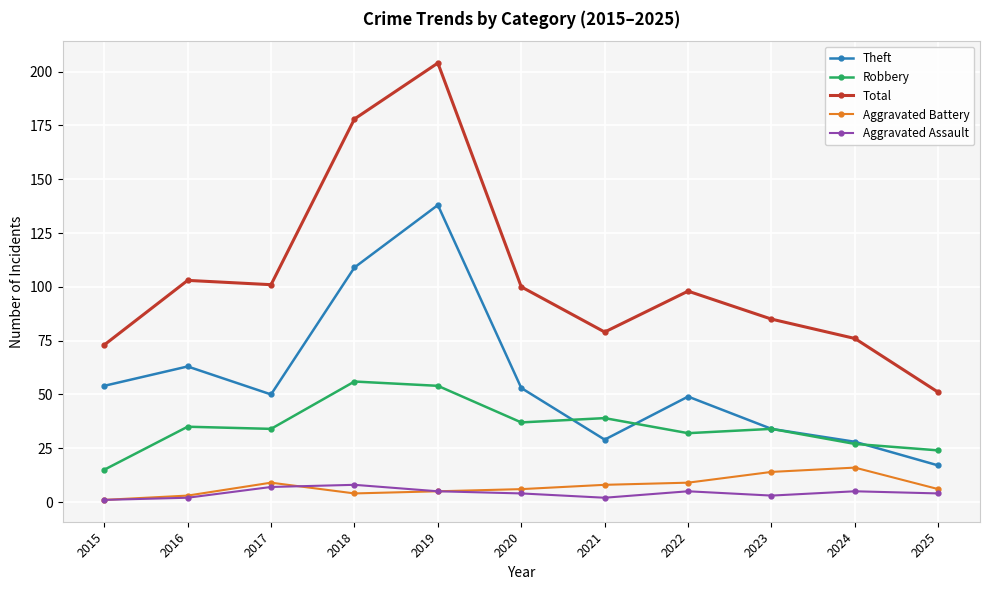

Read the Theft value at 2018, to the nearest 50.

100